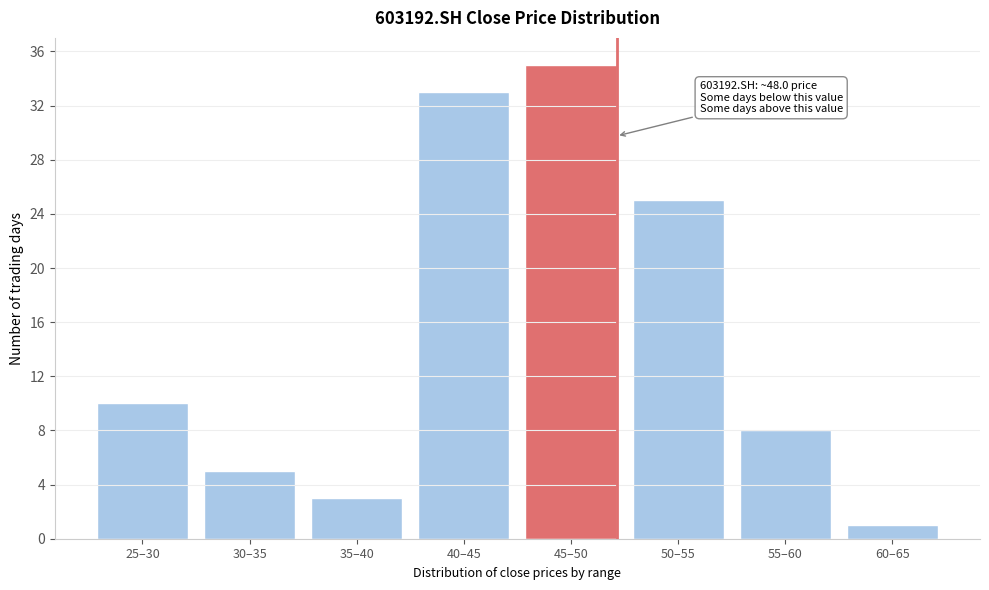

Reading left to right, list all the values displayed in this chart.

10	5	3	33	35	25	8	1